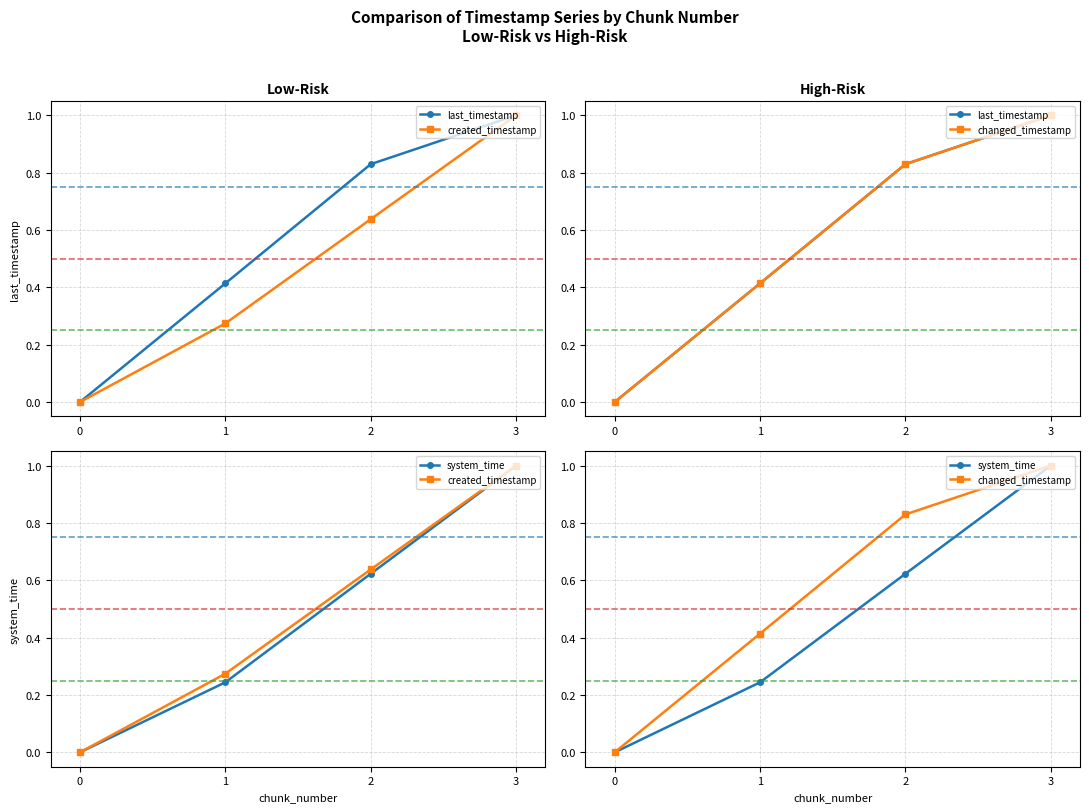

Reading left to right, what are all the values shown in this chart?

last_timestamp: 0=0.0	1=0.4	2=0.8	3=1.0
created_timestamp: 0=0.0	1=0.3	2=0.6	3=1.0
changed_timestamp: 0=0.0	1=0.4	2=0.8	3=1.0
system_time: 0=0.0	1=0.2	2=0.6	3=1.0